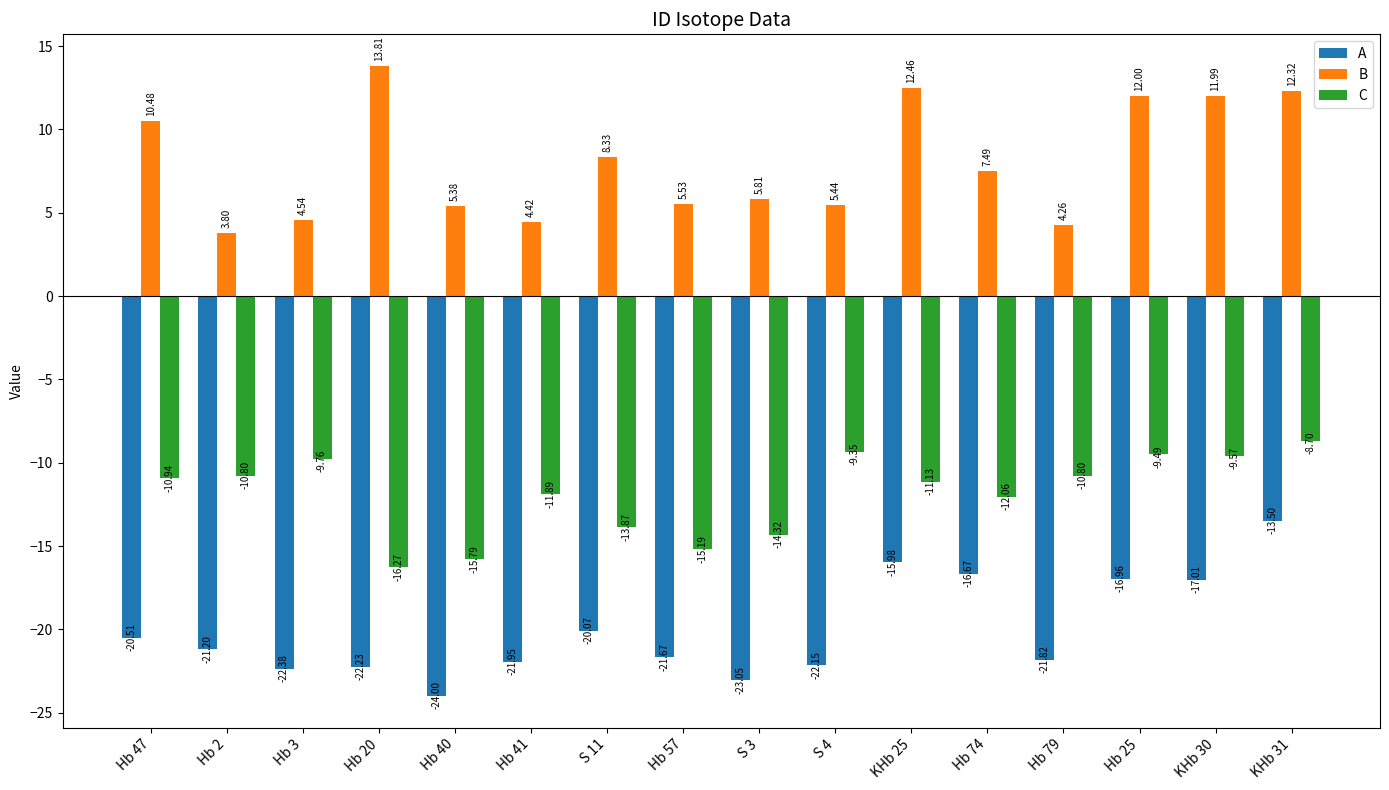

List the labels in order of A value, smallest first.

Hb 40, S 3, Hb 3, Hb 20, S 4, Hb 41, Hb 79, Hb 57, Hb 2, Hb 47, S 11, KHb 30, Hb 25, Hb 74, KHb 25, KHb 31